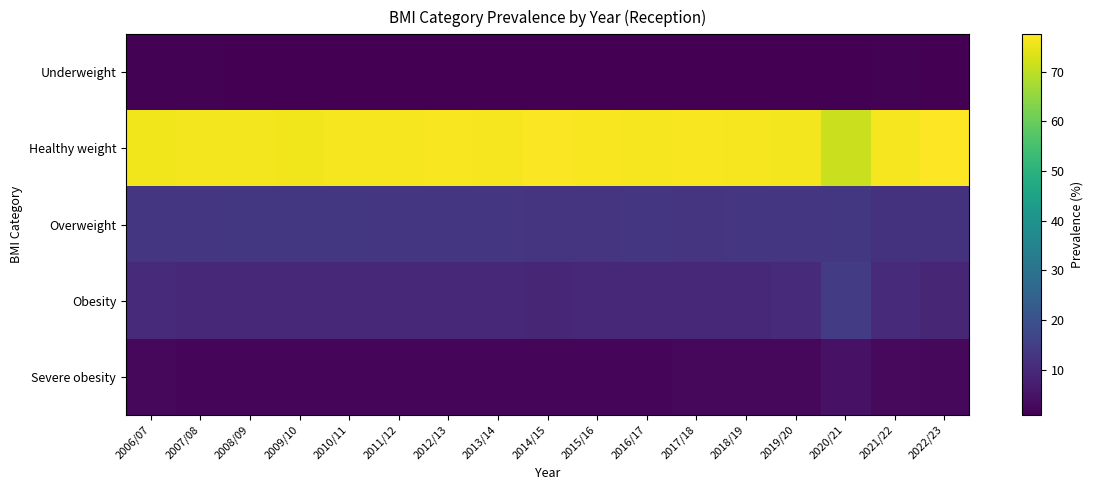

Reading left to right, what are all the values shown in this chart?

Underweight: 2006/07=1.3	2007/08=1.3	2008/09=1.0	2009/10=0.9	2010/11=1.0	2011/12=0.9	2012/13=0.9	2013/14=0.9	2014/15=1.0	2015/16=1.0	2016/17=1.0	2017/18=1.0	2018/19=1.0	2019/20=0.9	2020/21=0.9	2021/22=1.2	2022/23=1.2
Healthy weight: 2006/07=75.8	2007/08=76.2	2008/09=76.2	2009/10=76.0	2010/11=76.4	2011/12=76.5	2012/13=76.9	2013/14=76.5	2014/15=77.2	2015/16=76.9	2016/17=76.4	2017/18=76.6	2018/19=76.5	2019/20=76.1	2020/21=71.3	2021/22=76.5	2022/23=77.5
Overweight: 2006/07=13.0	2007/08=13.0	2008/09=13.2	2009/10=13.3	2010/11=13.2	2011/12=13.1	2012/13=13.0	2013/14=13.1	2014/15=12.8	2015/16=12.8	2016/17=13.0	2017/18=12.8	2018/19=12.9	2019/20=13.1	2020/21=13.3	2021/22=12.1	2022/23=12.2
Obesity: 2006/07=9.9	2007/08=9.6	2008/09=9.6	2009/10=9.8	2010/11=9.4	2011/12=9.5	2012/13=9.3	2013/14=9.5	2014/15=9.1	2015/16=9.3	2016/17=9.6	2017/18=9.5	2018/19=9.7	2019/20=9.9	2020/21=14.4	2021/22=10.1	2022/23=9.2
Severe obesity: 2006/07=2.4	2007/08=2.3	2008/09=2.2	2009/10=2.3	2010/11=2.3	2011/12=2.3	2012/13=2.1	2013/14=2.3	2014/15=2.1	2015/16=2.3	2016/17=2.3	2017/18=2.4	2018/19=2.4	2019/20=2.5	2020/21=4.7	2021/22=2.9	2022/23=2.5